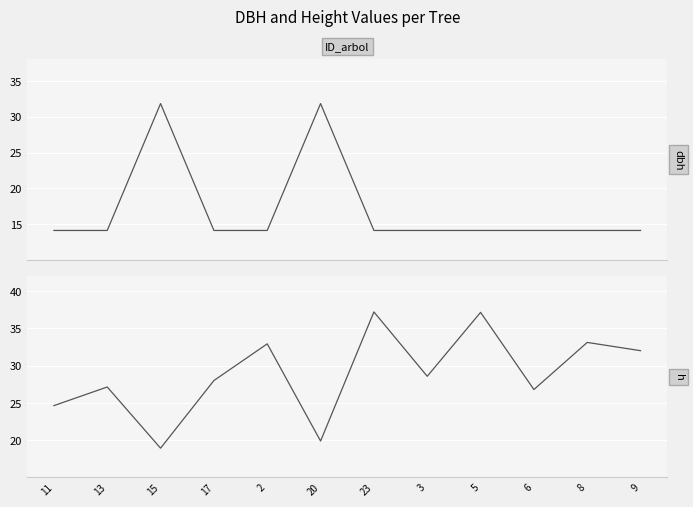

At how many categories does at least one series exceed 23?

12